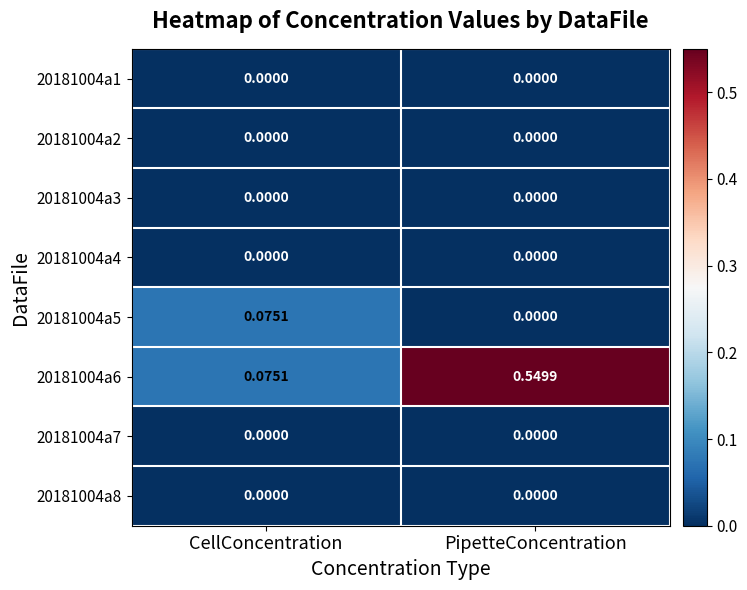

At how many categories does at least one series exceed 0?

2